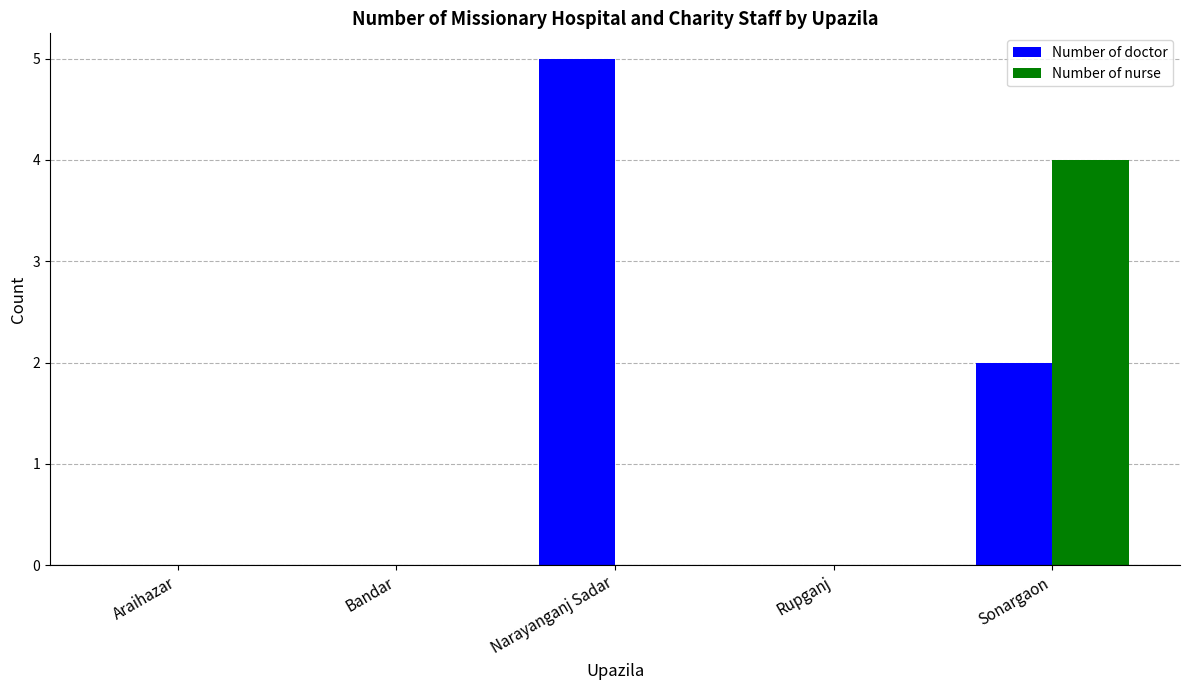

Between Narayanganj Sadar and Rupganj, which series saw the biggest shift?

Number of doctor